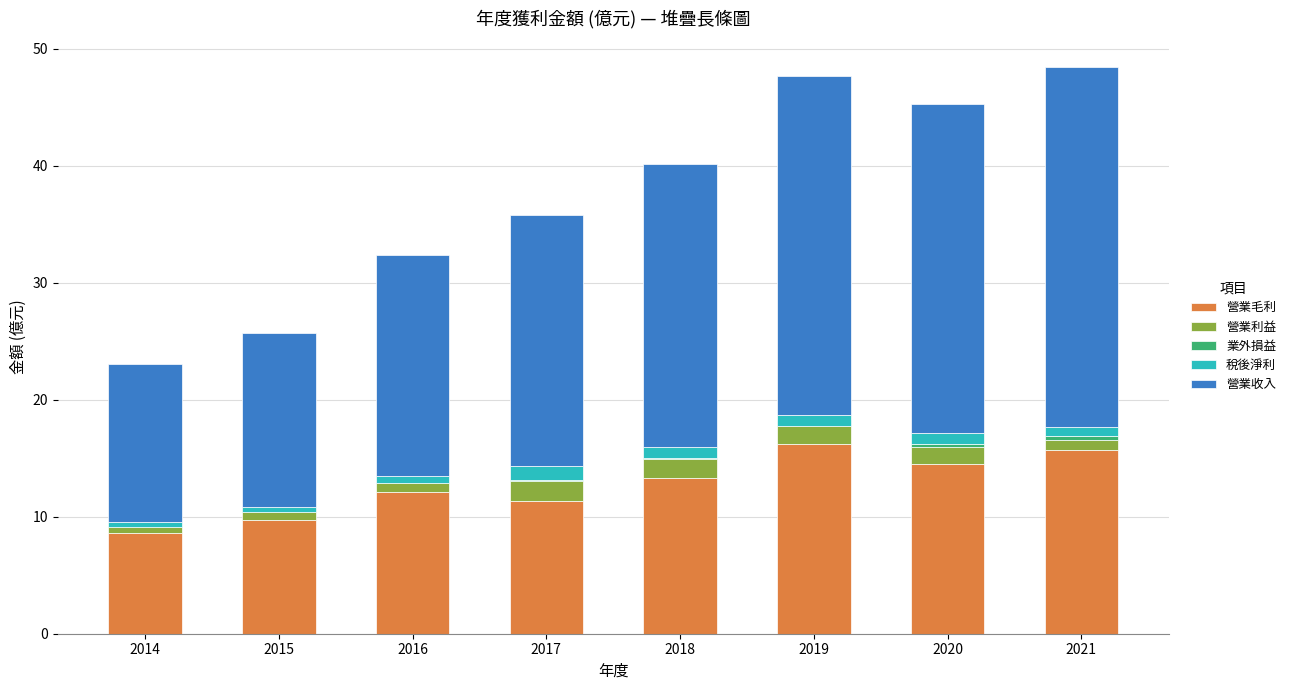

What is the difference between the 稅後淨利 values at 2021 and 2015?

0.2